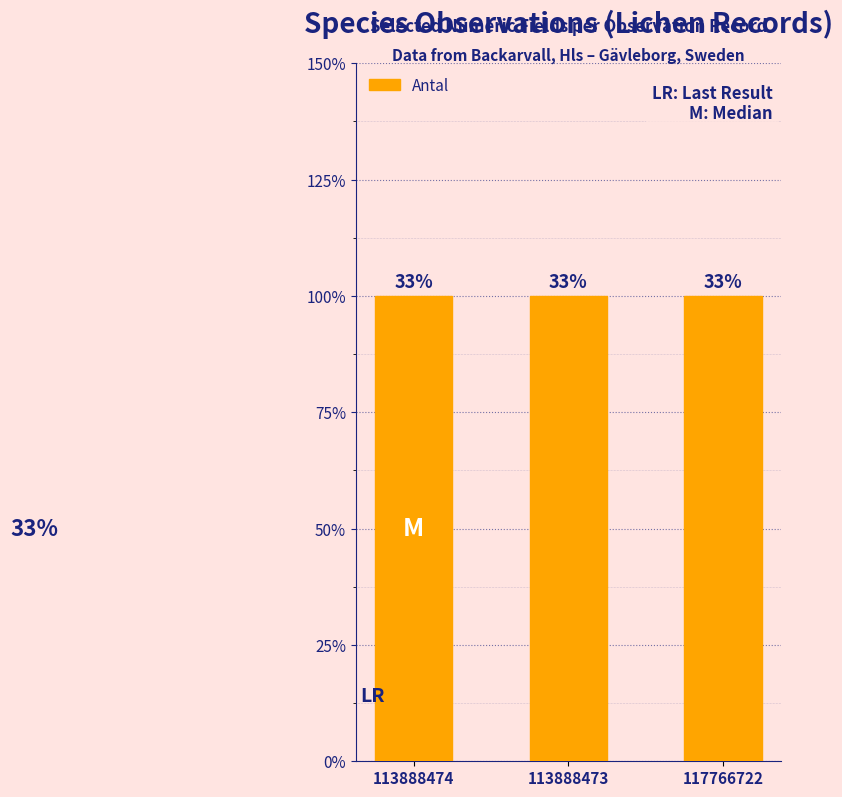

The Antal series shows 1 at 117766722. True or false?

True